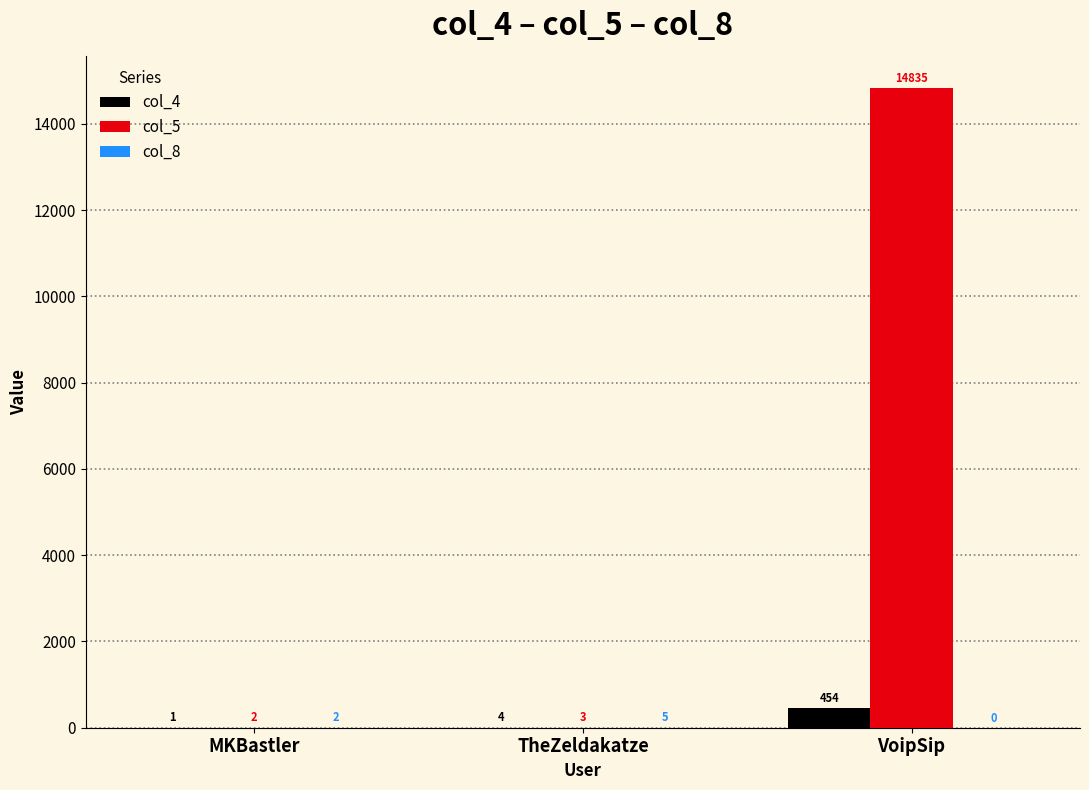

How many series are shown in this chart?

3